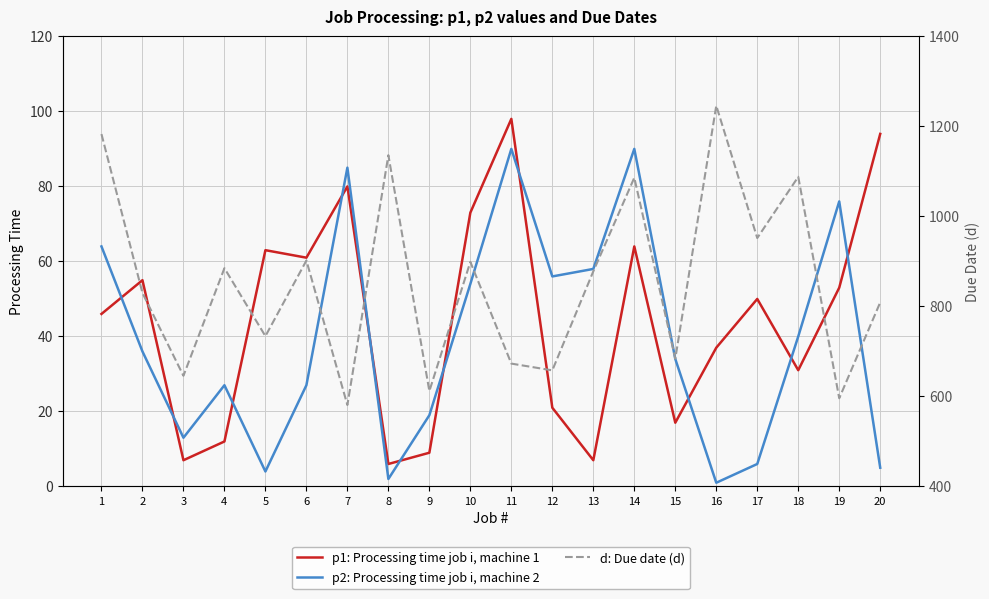

After their last crossing, which series has the higher values: p2: Processing time job i, machine 2 or p1: Processing time job i, machine 1?

p1: Processing time job i, machine 1